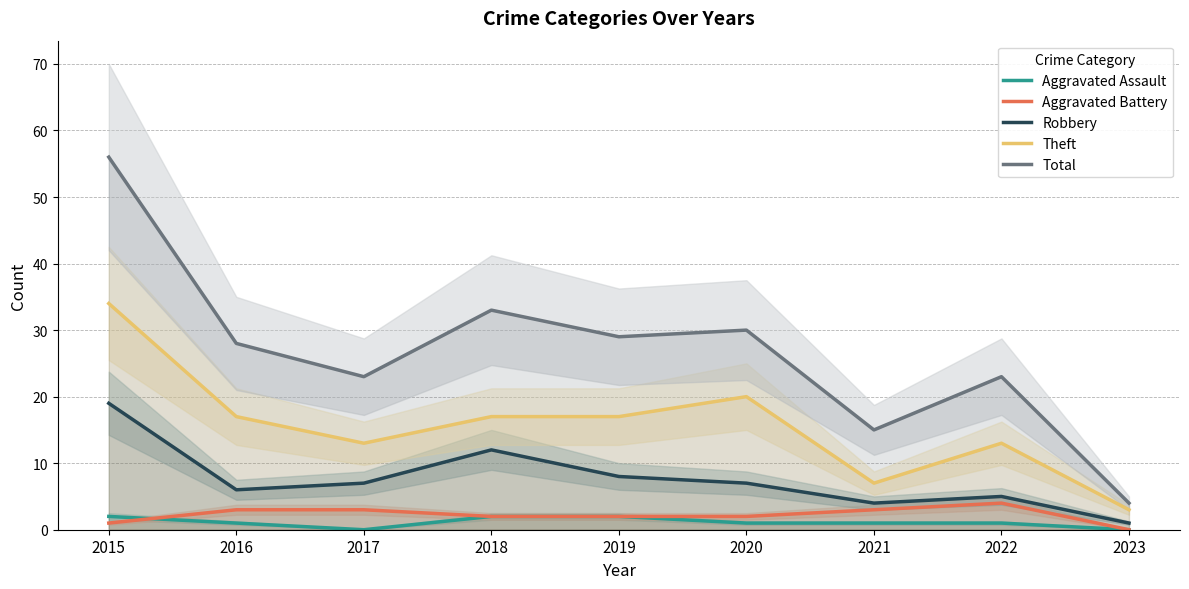

True or false: Robbery has a value of 4 at 2018.

False